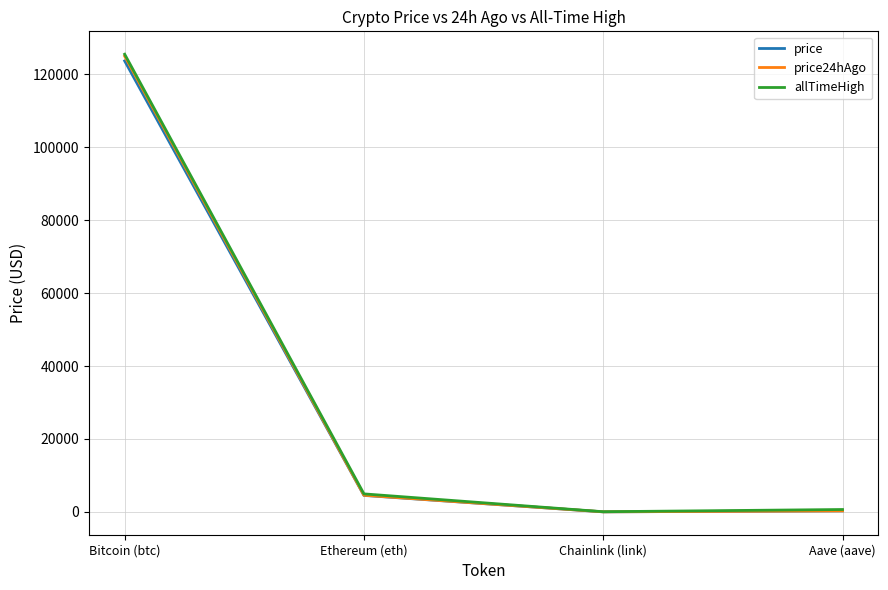

Count the number of data series in this chart.

3